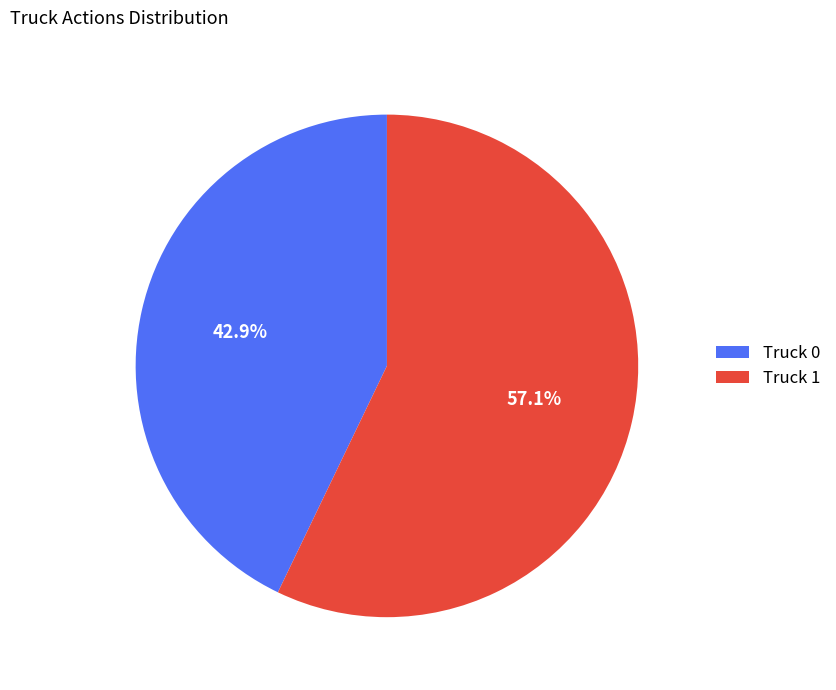

How many segments does this pie chart have?

2